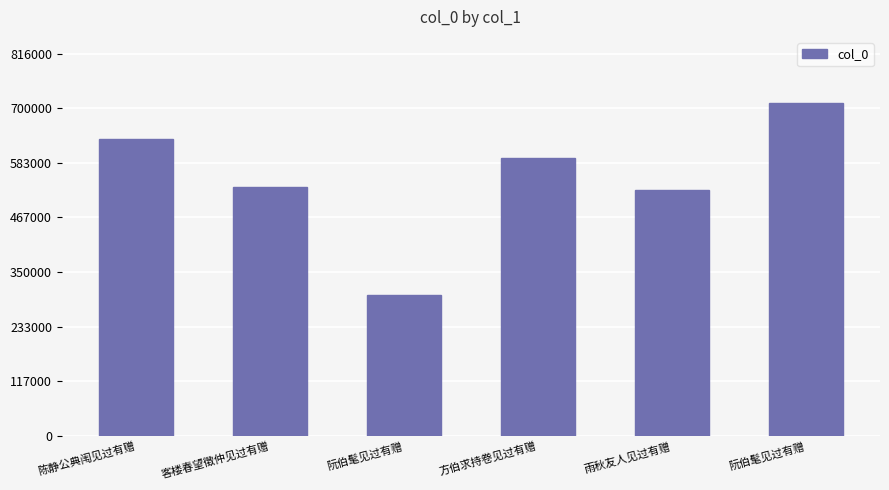

How many data points does each series have?

6